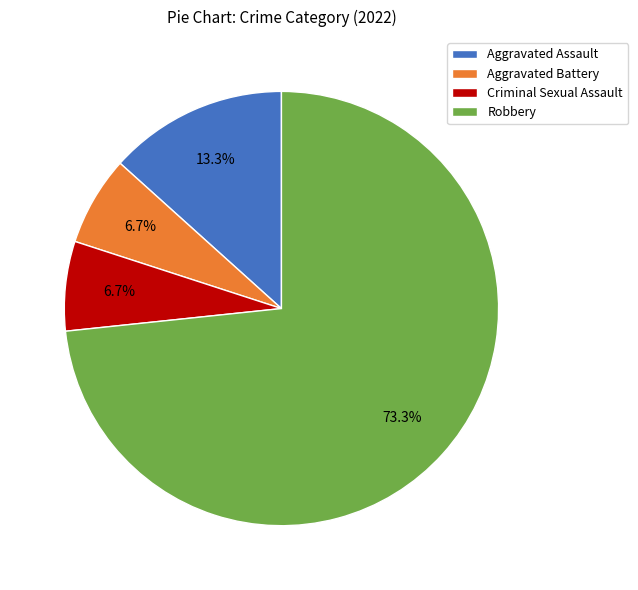

How many slices are in this pie chart?

4